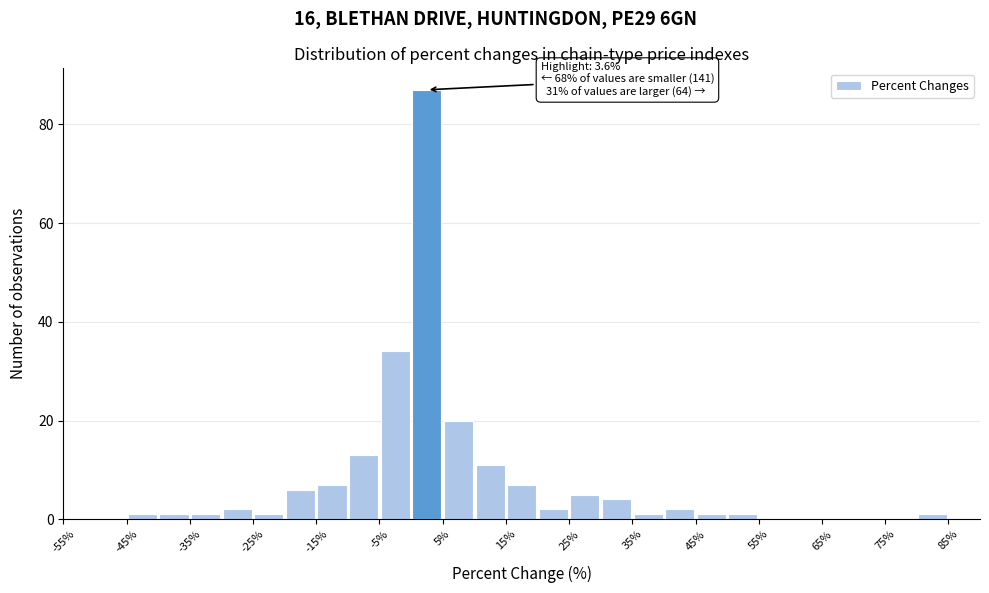

Over which range of the x-axis is the bar tallest?

0 to 5